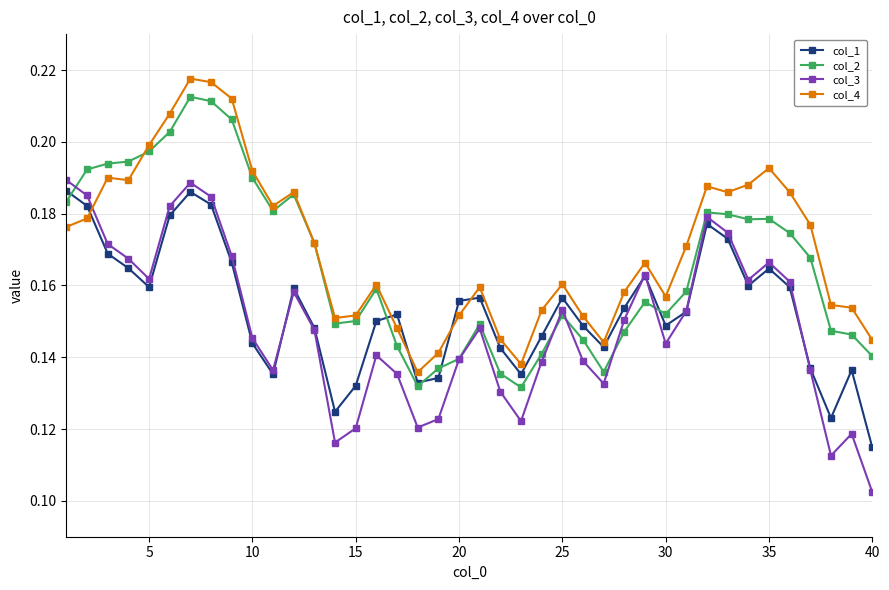

True or false: col_1 has more than 1 points higher than both neighbors.

True